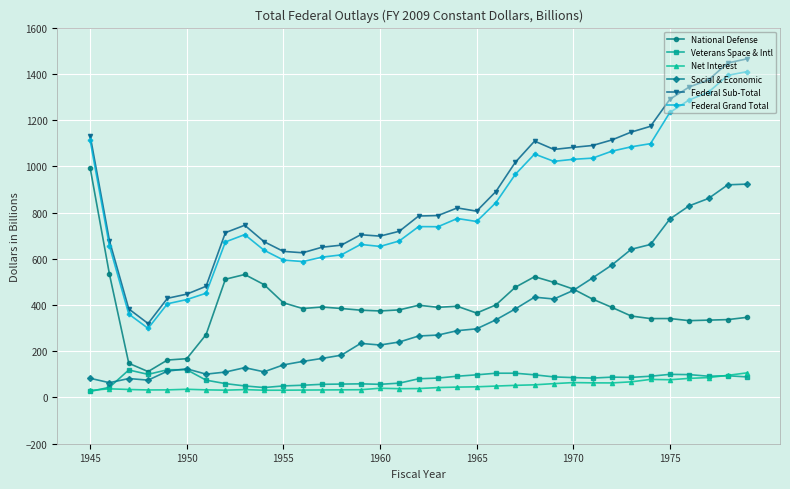

Does the chart display data point markers on the line(s)?

Yes